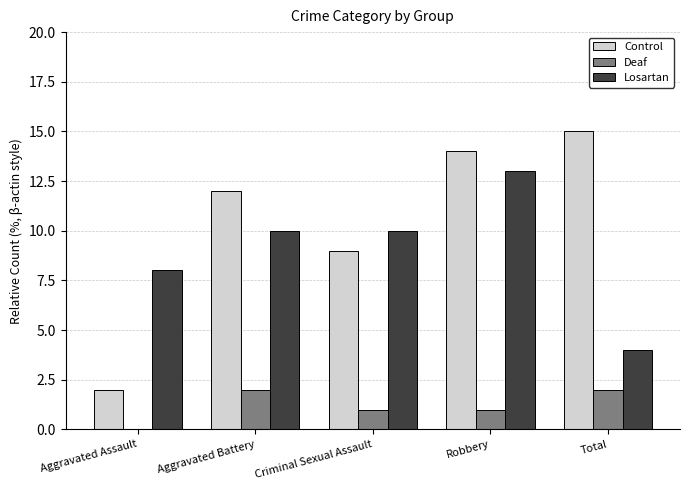

Which series has the largest total across all categories?

Control